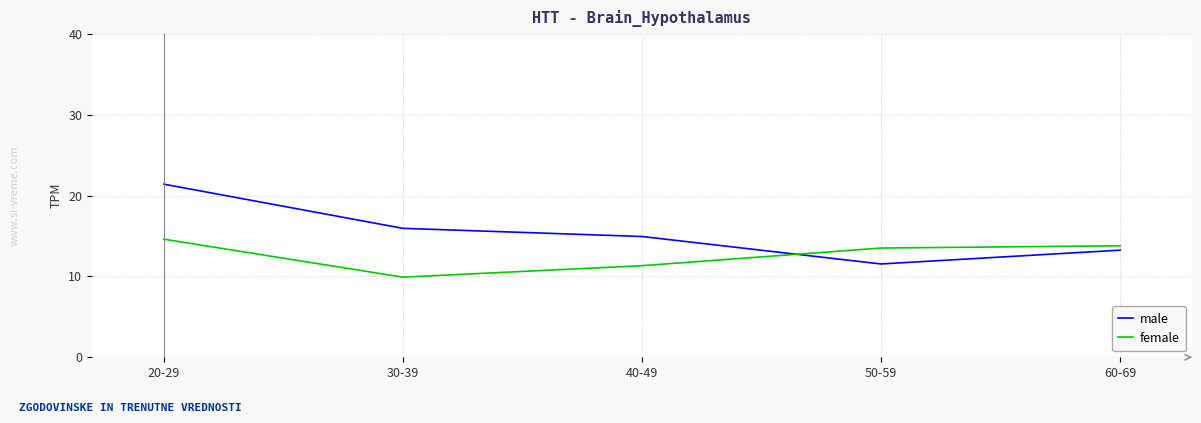

List the series in order of their overall mean, lowest first.

female, male